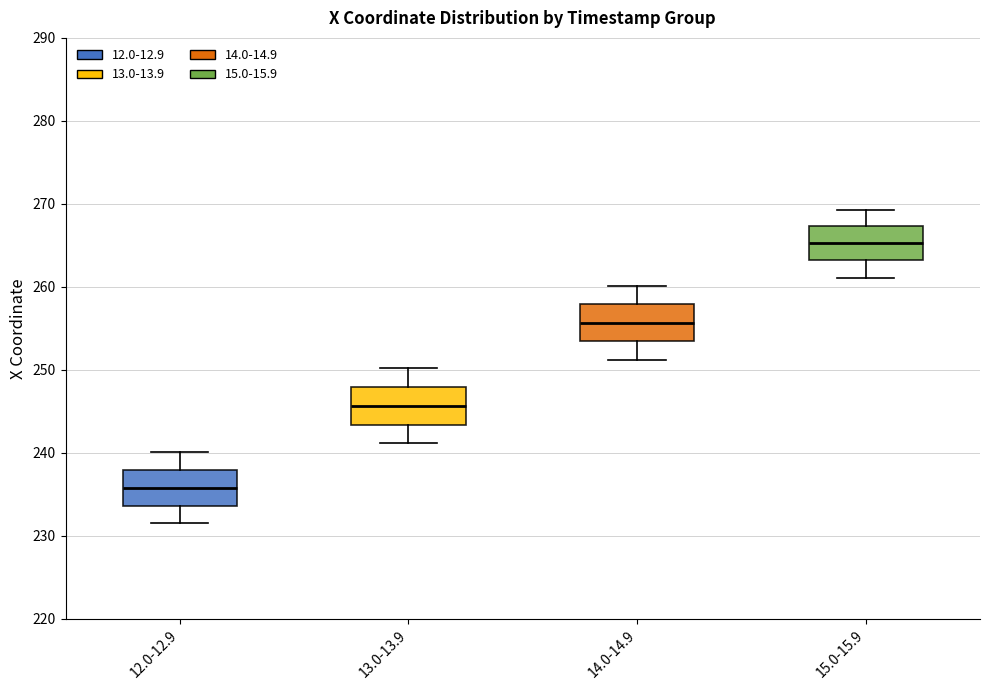

Reading left to right, read every box against the y-axis: the position of its median line, the range the box covers, and the ends of its whiskers. The values are not printed on the chart, so give them approximately, as read against the axis.

12.0-12.9: median 236, box 234 to 238, whiskers 231 to 240
13.0-13.9: median 246, box 243 to 248, whiskers 241 to 250
14.0-14.9: median 256, box 253 to 258, whiskers 251 to 260
15.0-15.9: median 265, box 263 to 267, whiskers 261 to 269